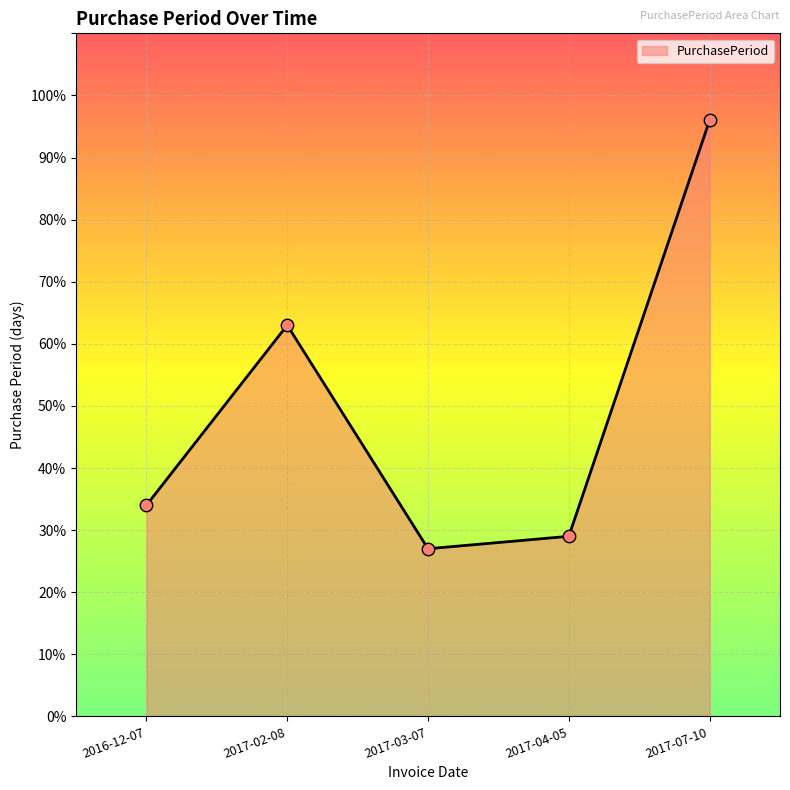

What is the change in value from 2017-04-05 to 2017-07-10?

+67